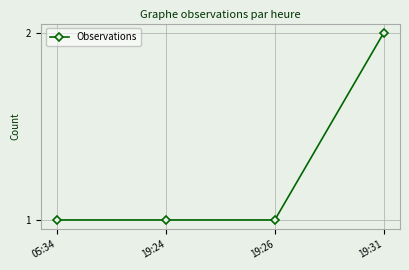

Which has a higher value, 19:31 or 05:34?

19:31